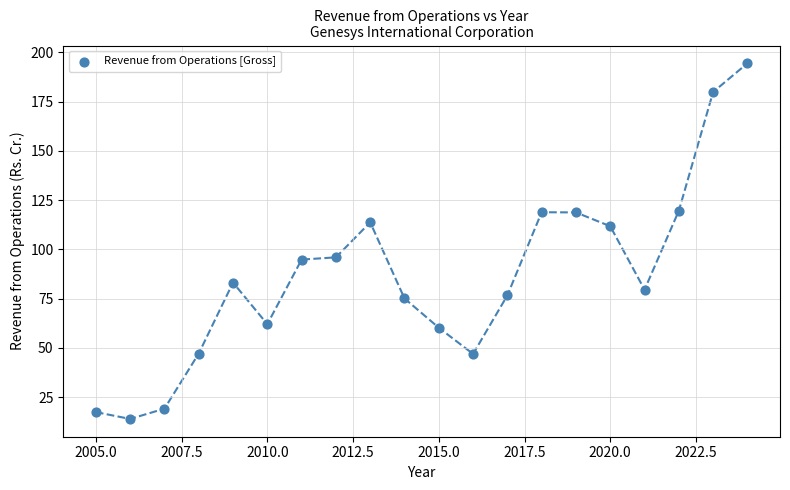

What is the range of Y values (max minus min)?

180.5